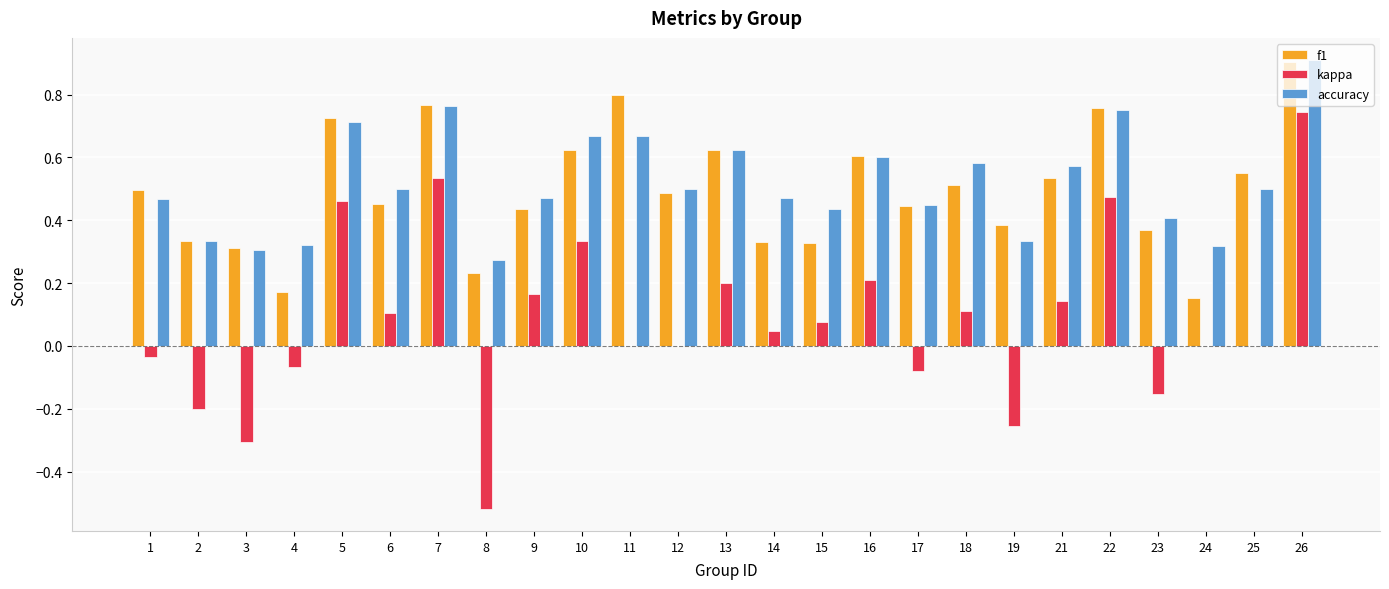

What is the total value across all series at 12?

1.0